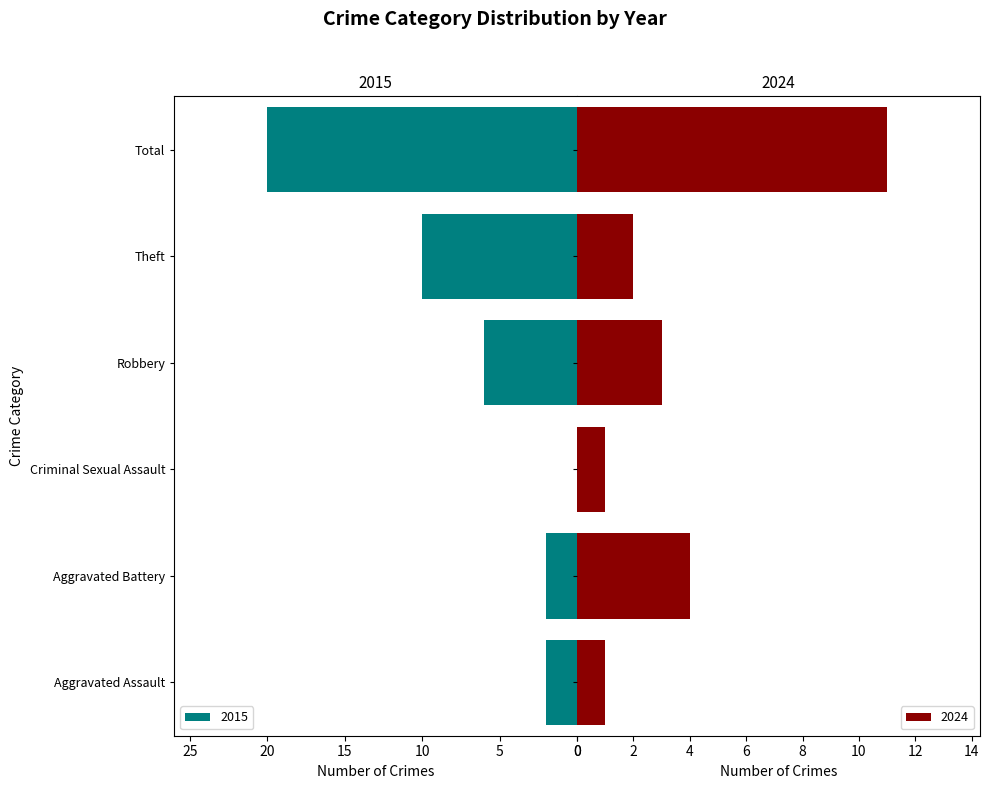

What is the sum of all 2015 values?

40